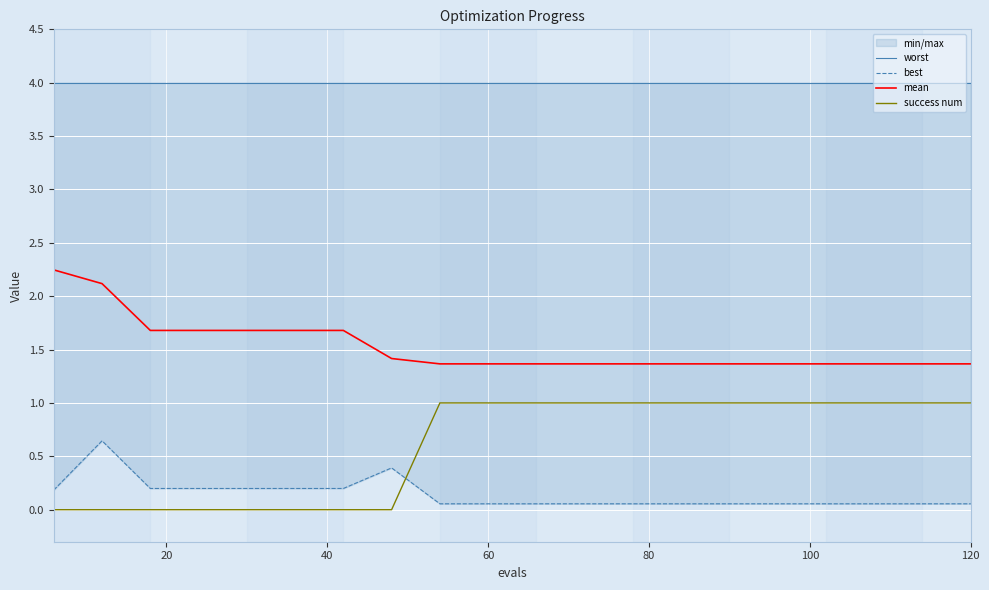

True or false: worst and best cross at least once.

False